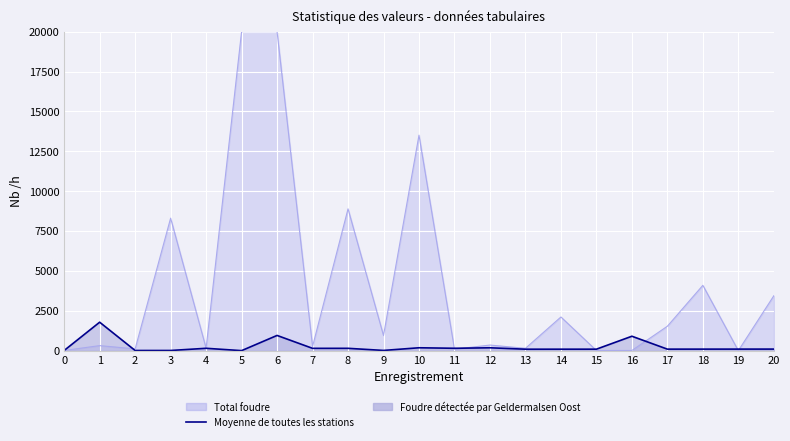

The value at 9 is 5. True or false?

False